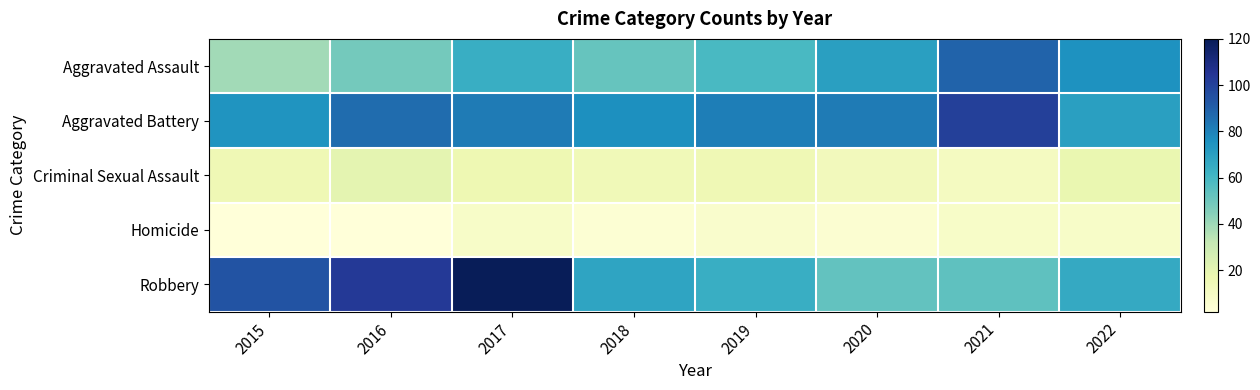

At which category does the chart reach its peak across all series?

2017